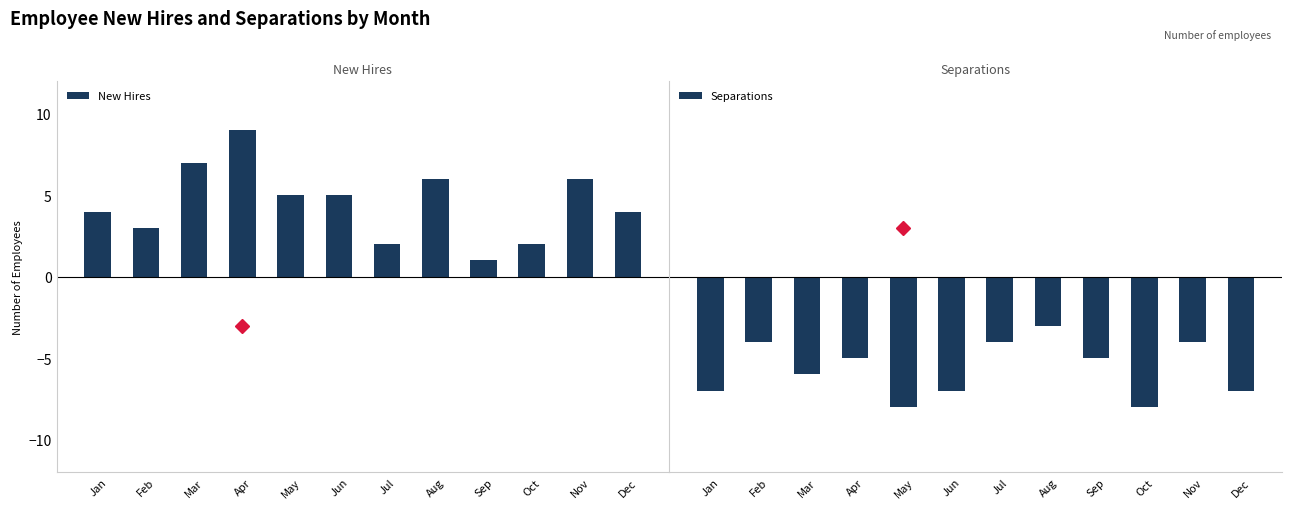

At which label is New Hires closest to 5?

May